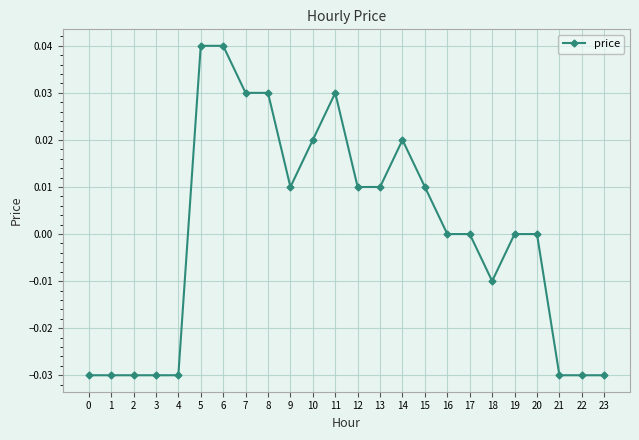

True or false: the data has more than 1 interior local peaks.

True